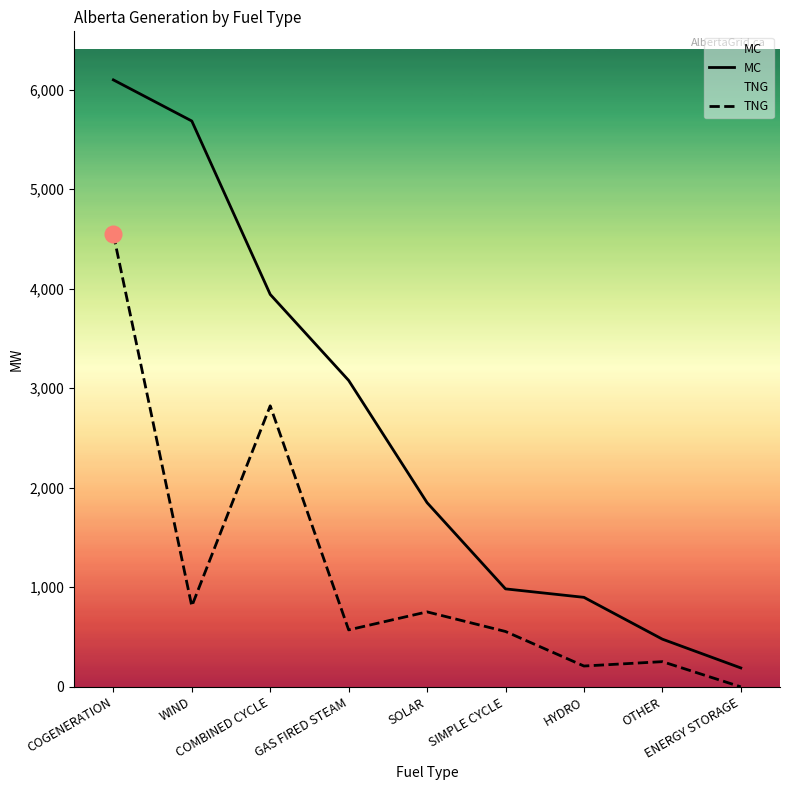

What is the sum of the MC values at COGENERATION and SOLAR?

7947